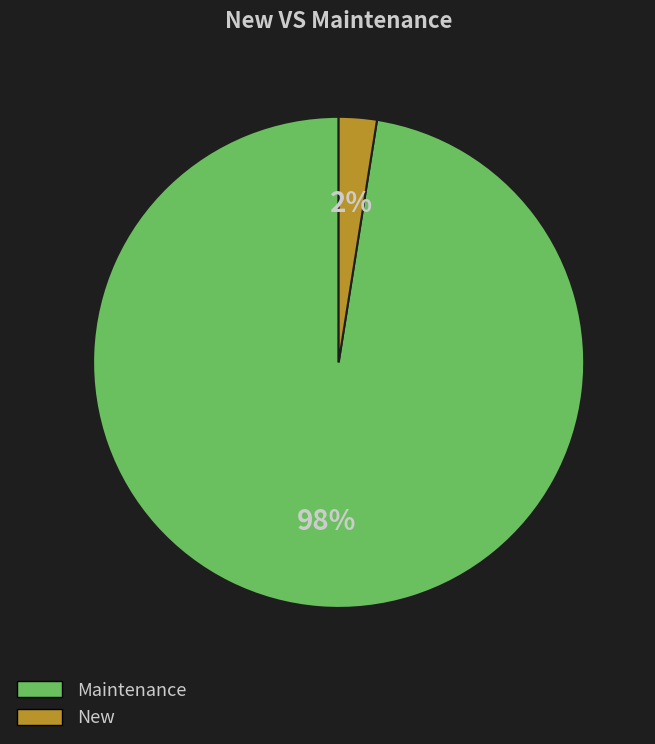

True or false: New accounts for 2% of the total.

True